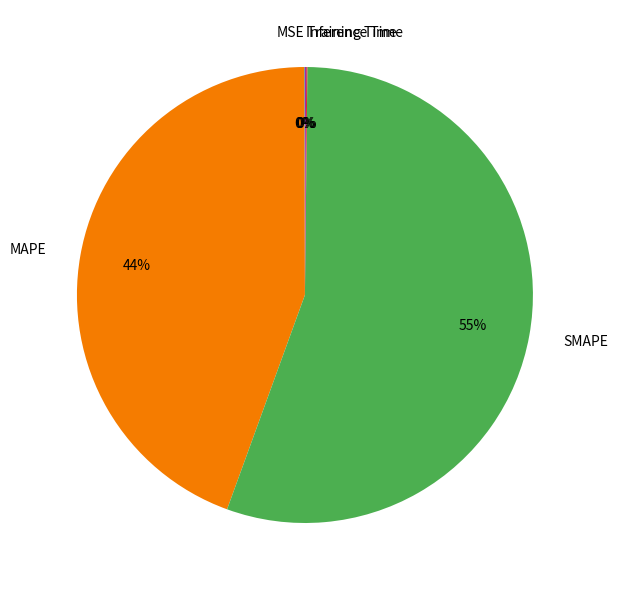

Does SMAPE account for over 50% of the chart?

Yes